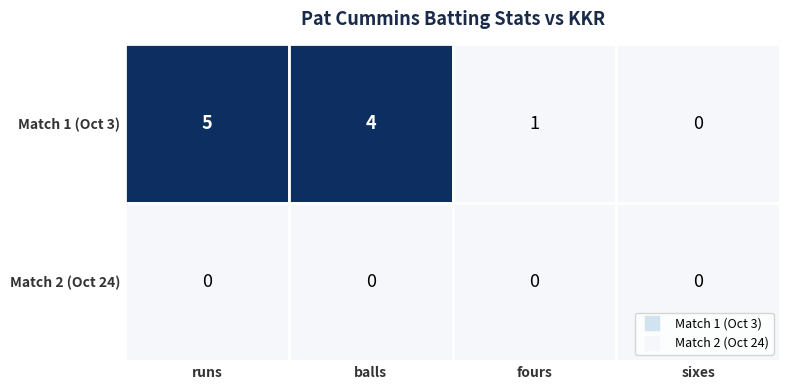

Read the Match 1 (Oct 3) value at fours.

1